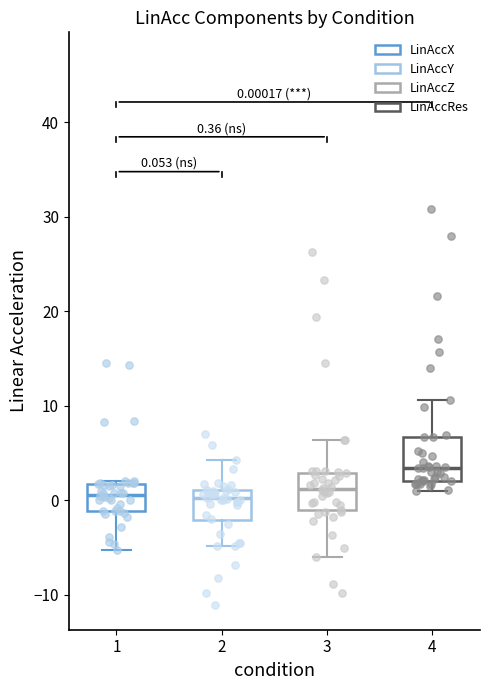

Which box's median line is the highest?

4